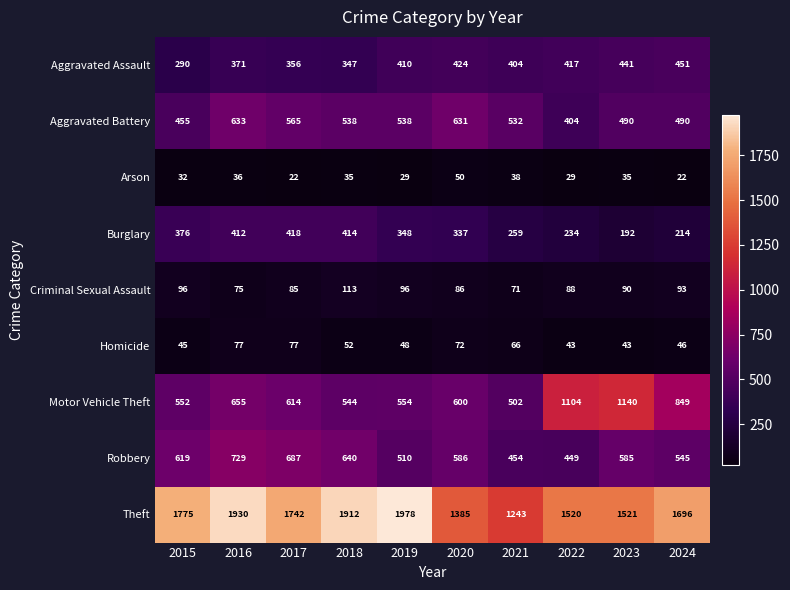

The value of Theft at 2024 is 1696. True or false?

True